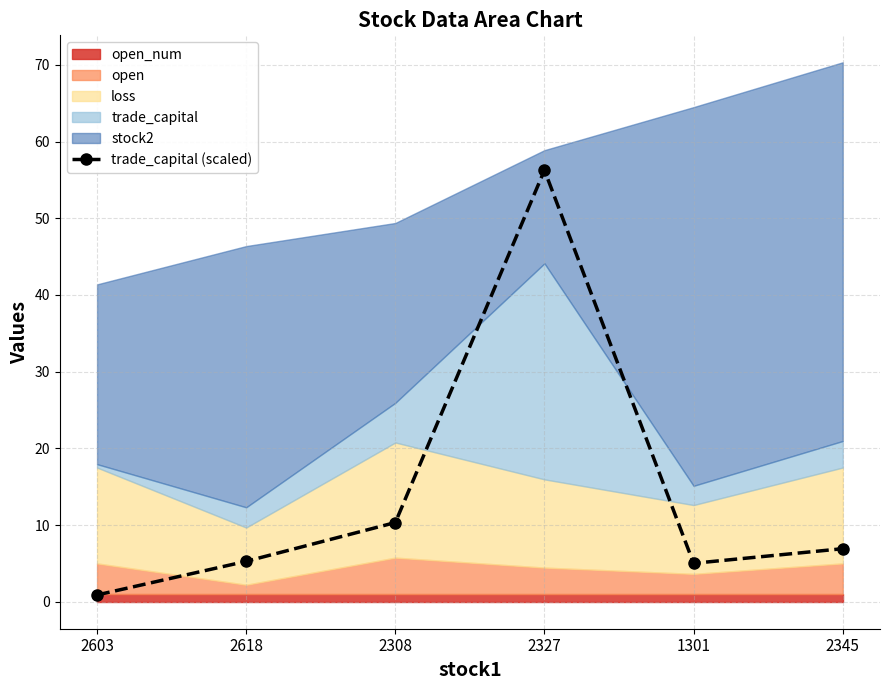

List the labels in order of value, largest first.

2327, 2308, 2345, 2618, 1301, 2603